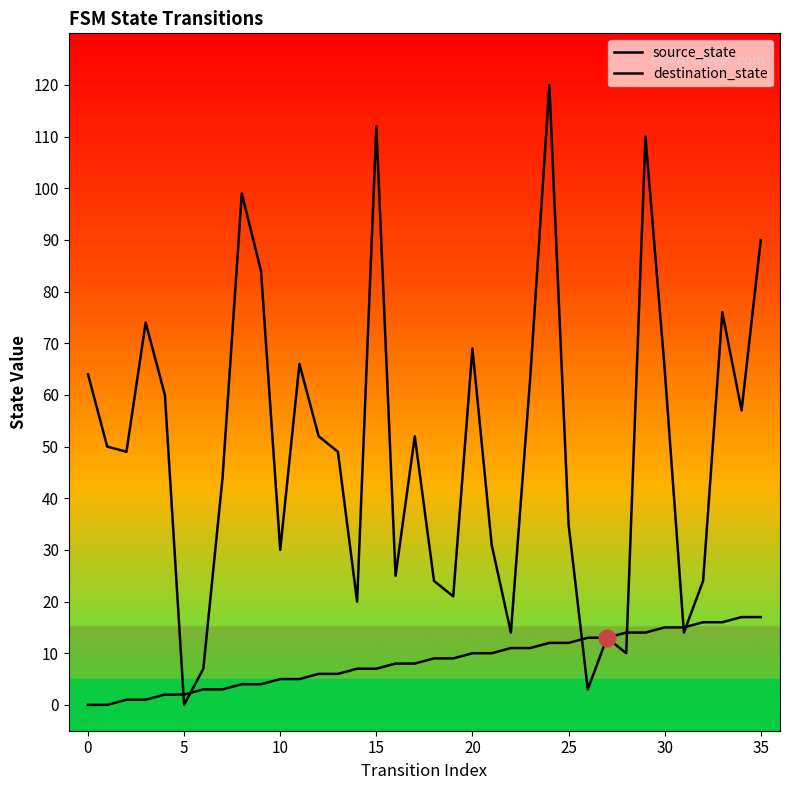

Is this an area chart (filled region under the line)?

No